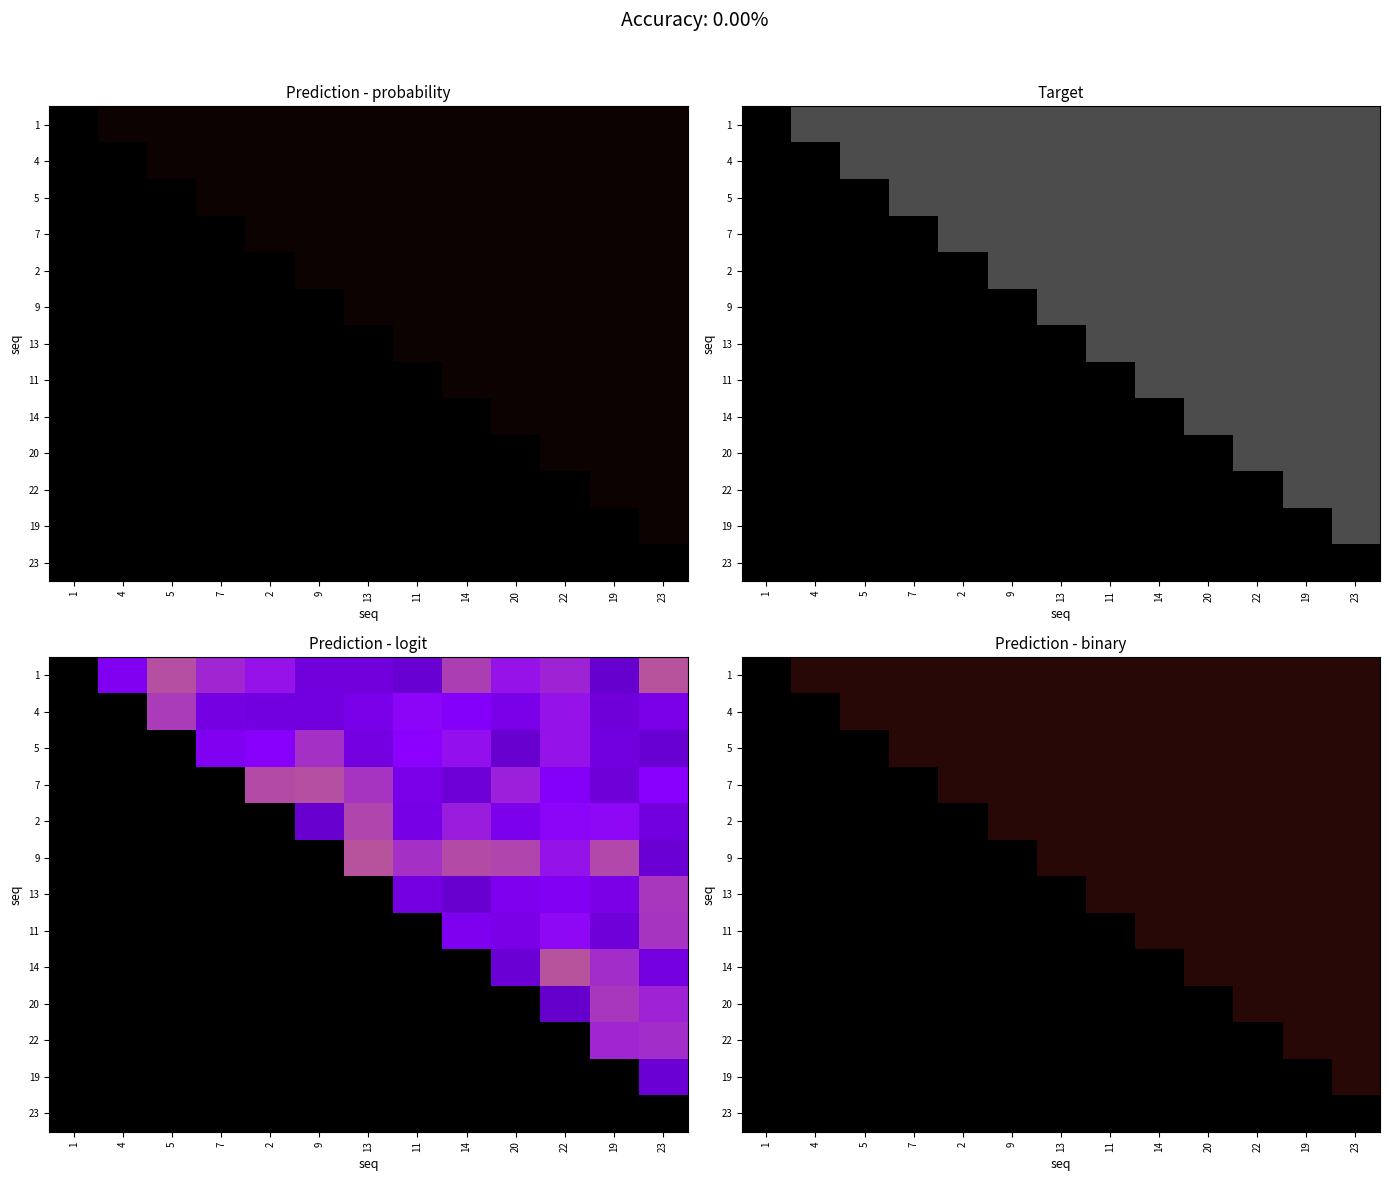

Which category has the lowest value in the 1 series?

1